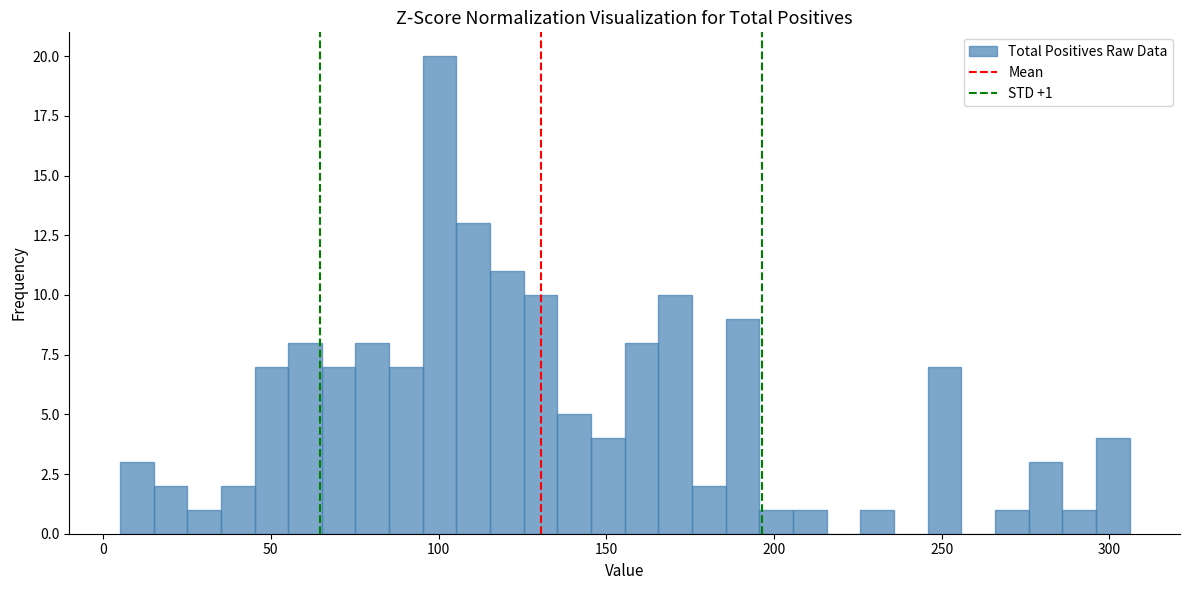

Read against the x-axis, roughly where is the centre of the tallest bar?

100